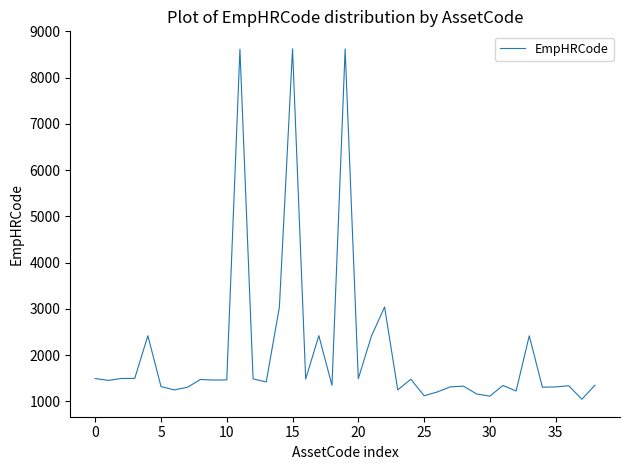

Which has a higher value, 35 or 31?

35